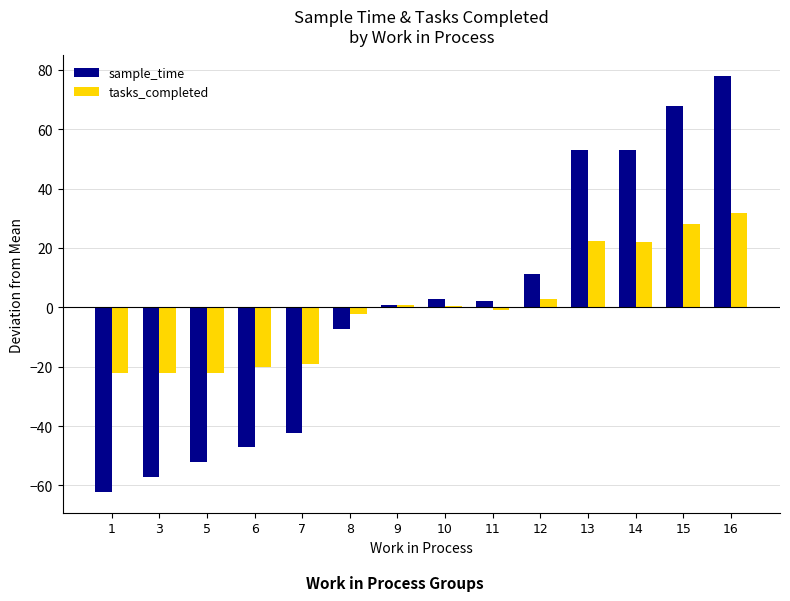

At which category does the chart reach its peak across all series?

16